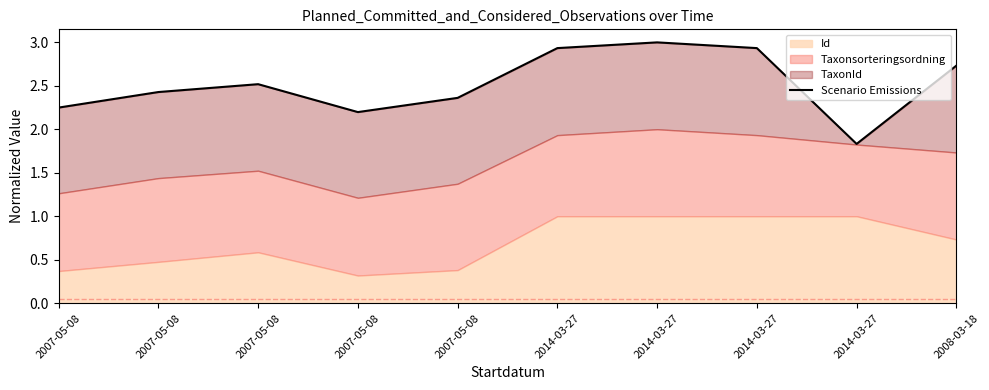

What is the label of the 7th point from the left?

2014-03-27